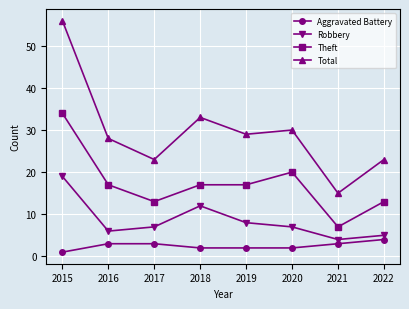

Reading left to right, transcribe all the data shown in this chart.

Aggravated Battery: 1	3	3	2	2	2	3	4
Robbery: 19	6	7	12	8	7	4	5
Theft: 34	17	13	17	17	20	7	13
Total: 56	28	23	33	29	30	15	23